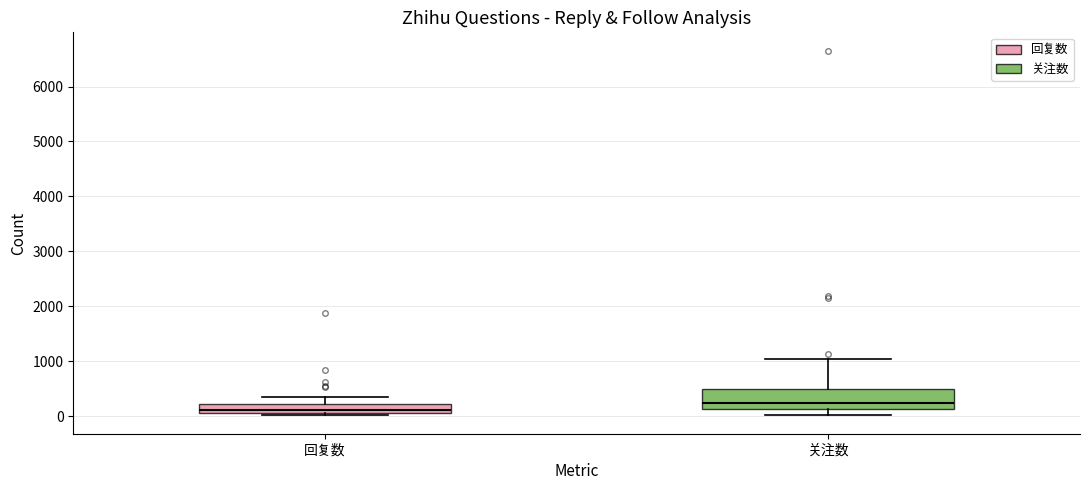

Where is the upper edge of the box for 回复数 on the y-axis? The values are not printed on the chart, so give them approximately, as read against the axis.

200